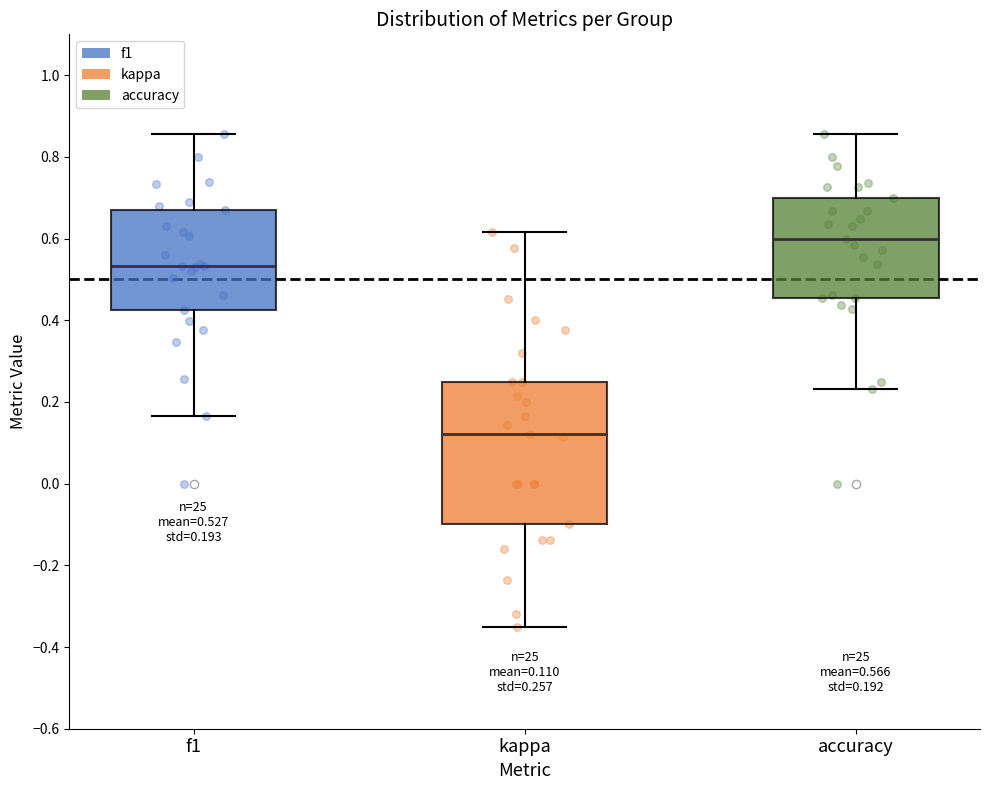

Which box's median line is the highest?

accuracy